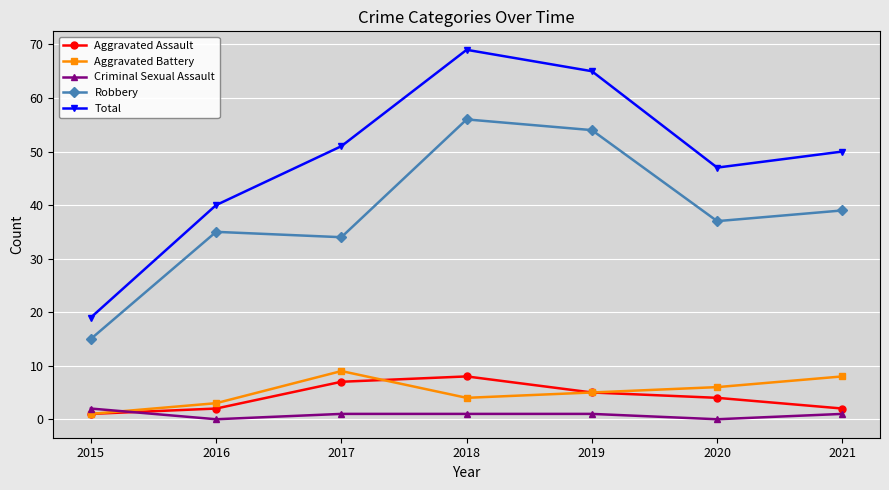

What value does the Robbery series have at 2018?

56